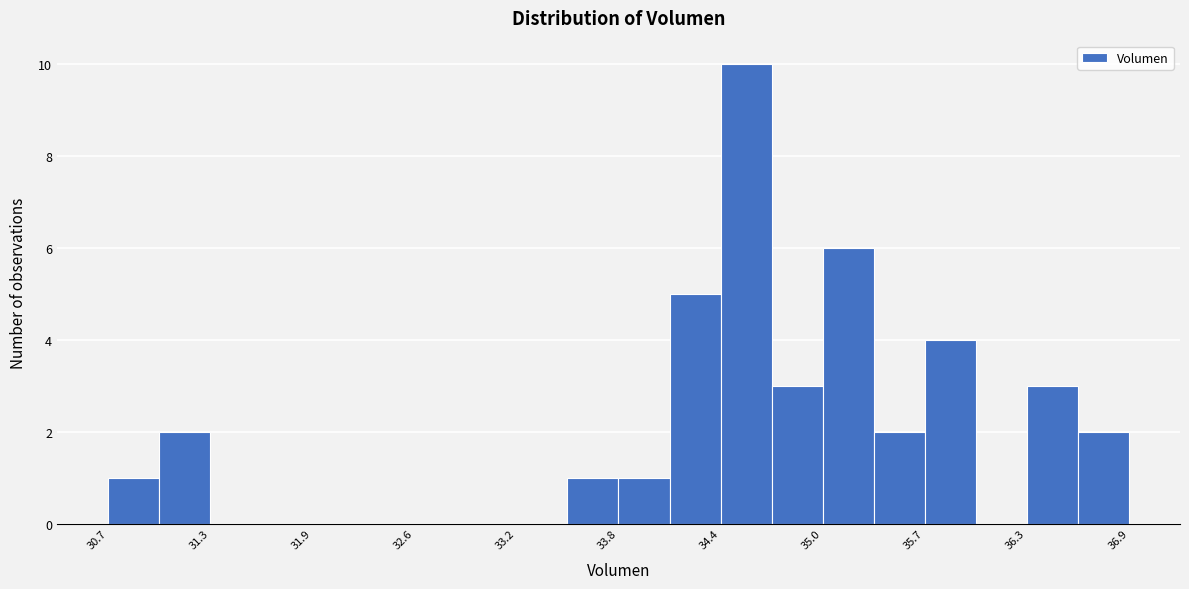

Read against the x-axis, roughly where is the centre of the tallest bar?

34.6